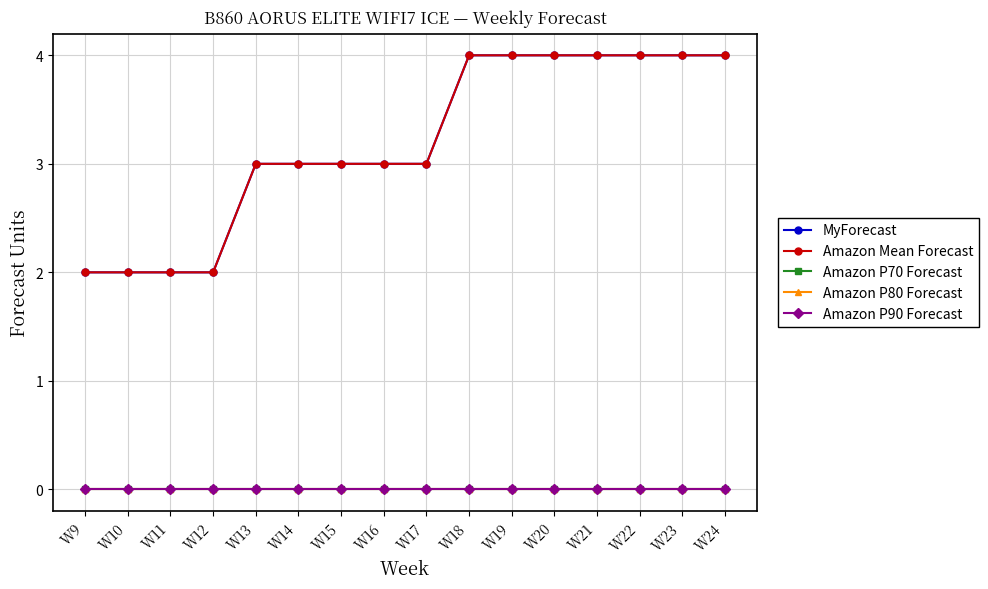

How many distinct data groups are displayed?

5